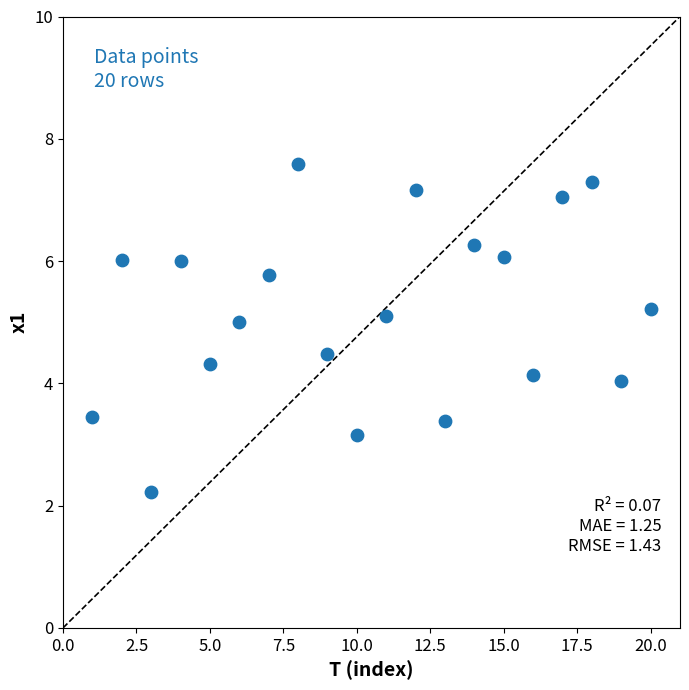

What is the range of Y values (max minus min)?

5.4